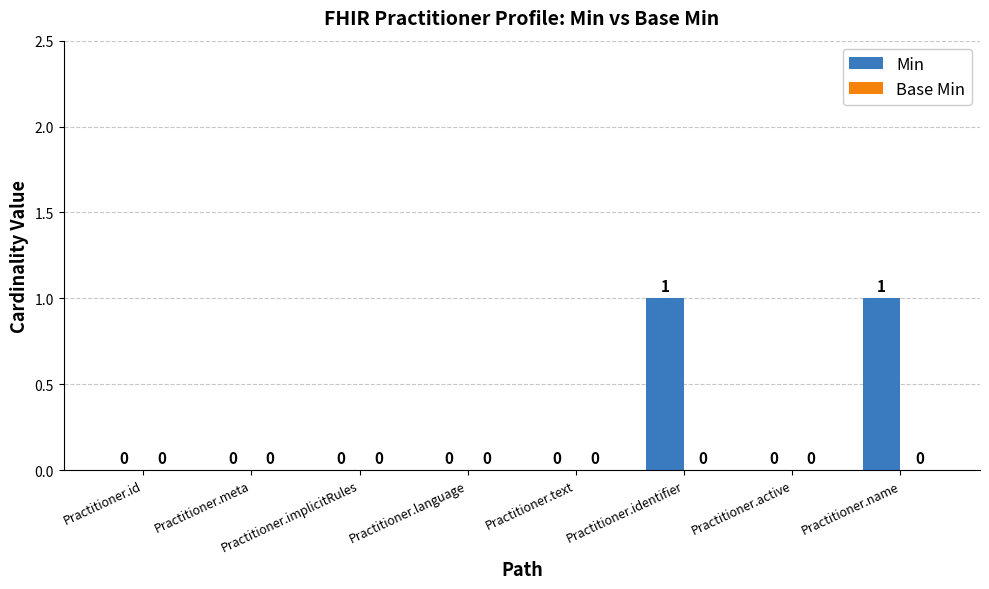

How many values are between 0 and 1?

8